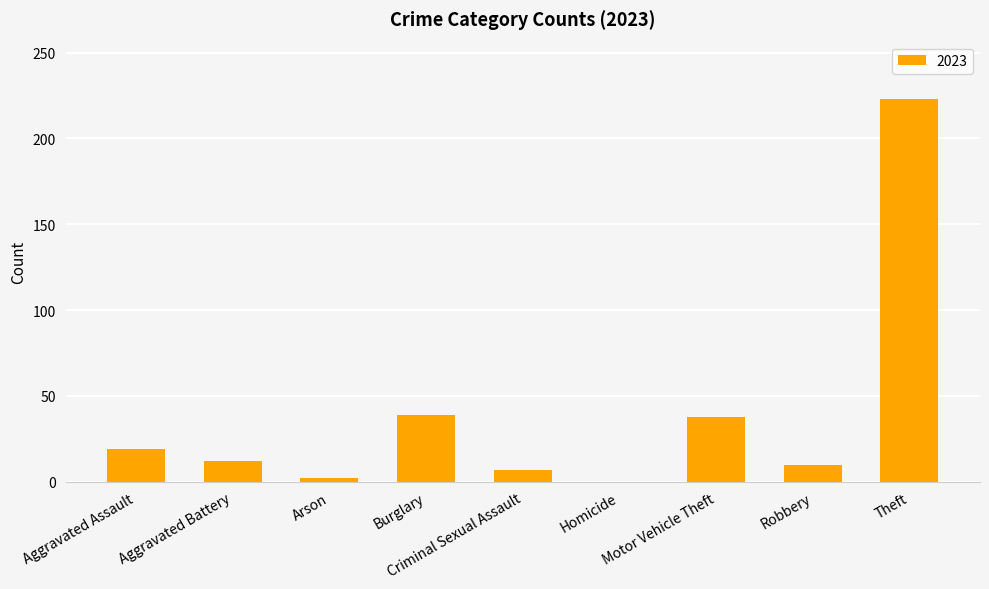

Are the bars horizontal?

No